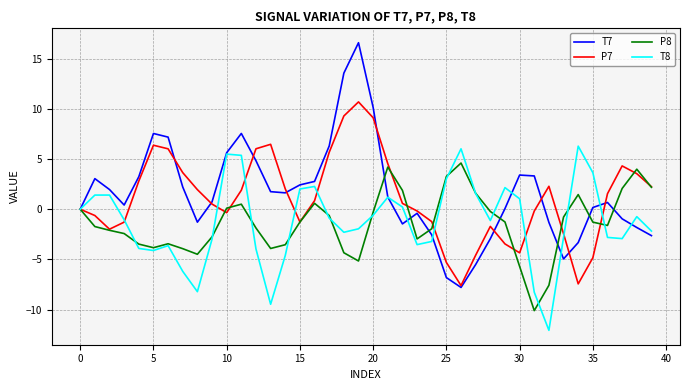

In T7, how many points are lower than both neighbors (excluding endpoints)?

6